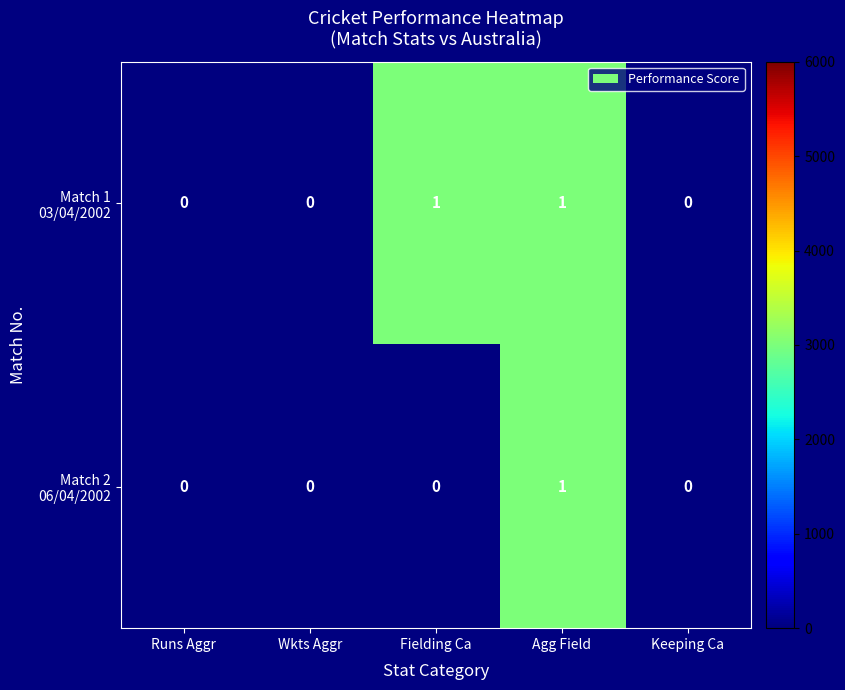

At which category does the chart reach its minimum across all series?

Runs Aggr